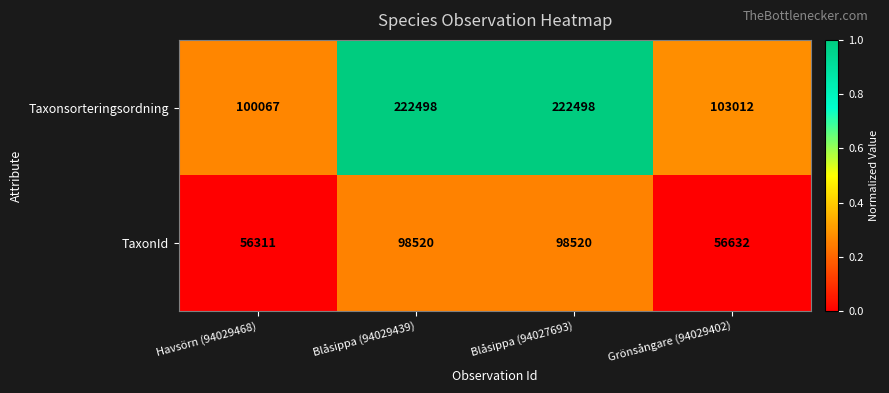

What is the highest value of the TaxonId series?

98520